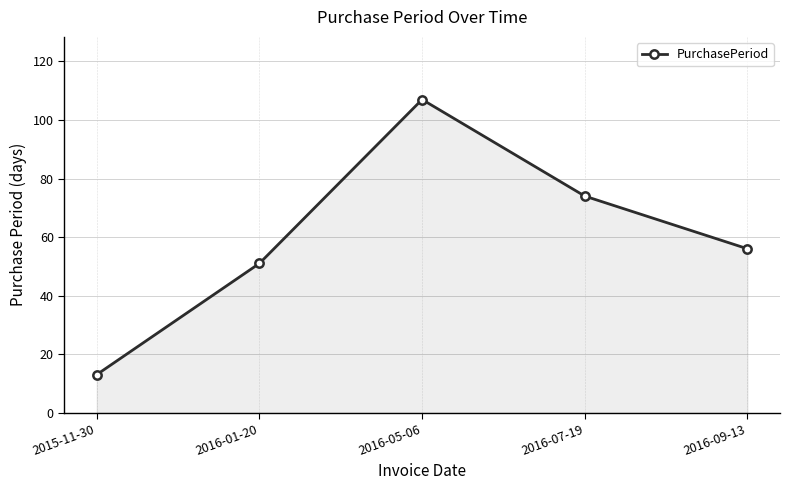

What is the sum of the values at 2016-05-06 and 2016-09-13?

163